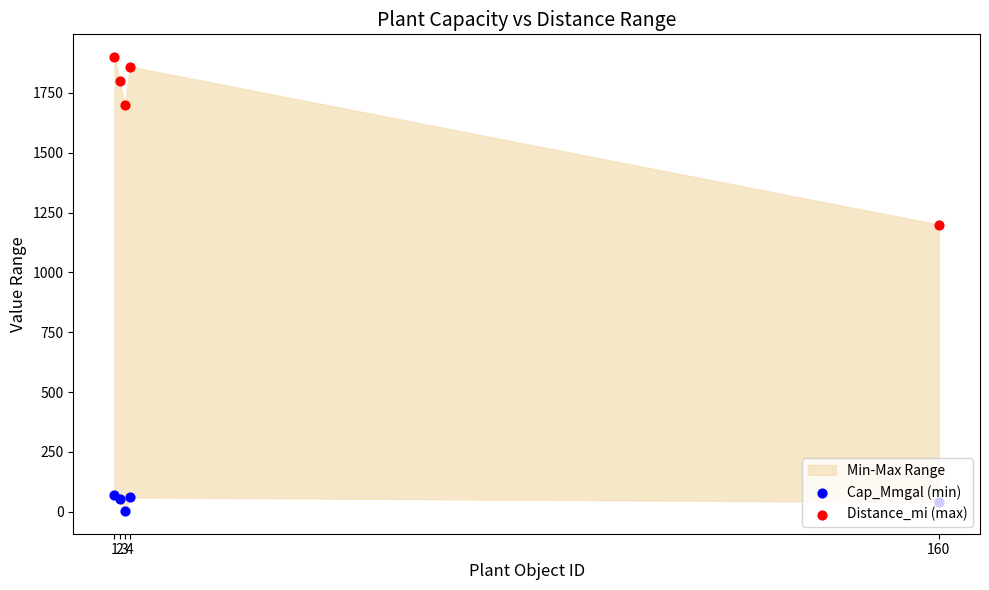

What is the total value across all series at 4?

1920